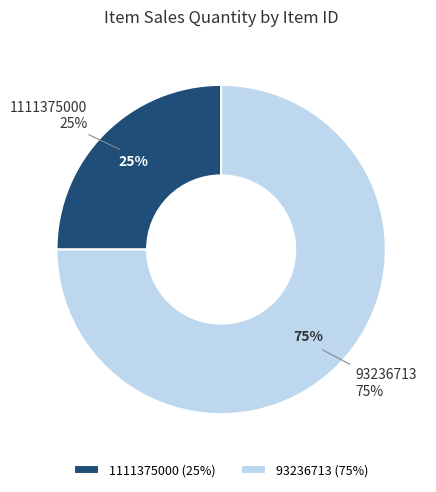

How many segments does this pie chart have?

2